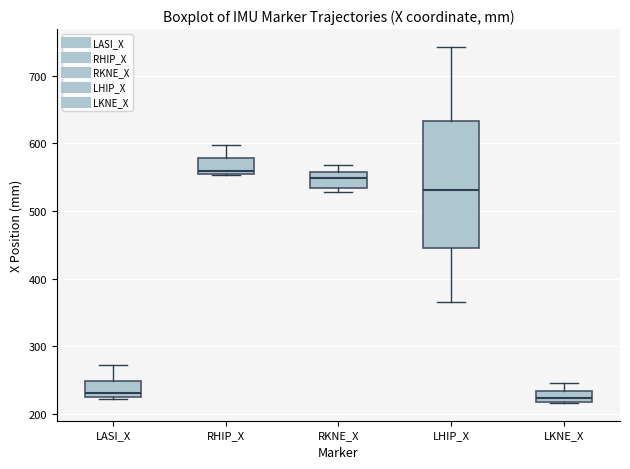

Which box is the tallest, from its lower edge to its upper edge?

LHIP_X